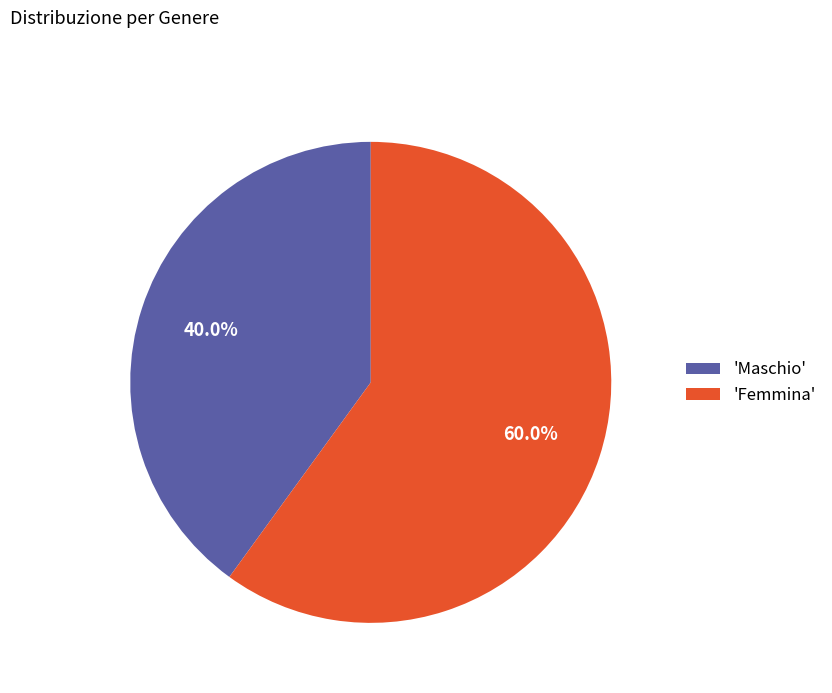

Rank the categories by value from lowest to highest.

'Maschio', 'Femmina'